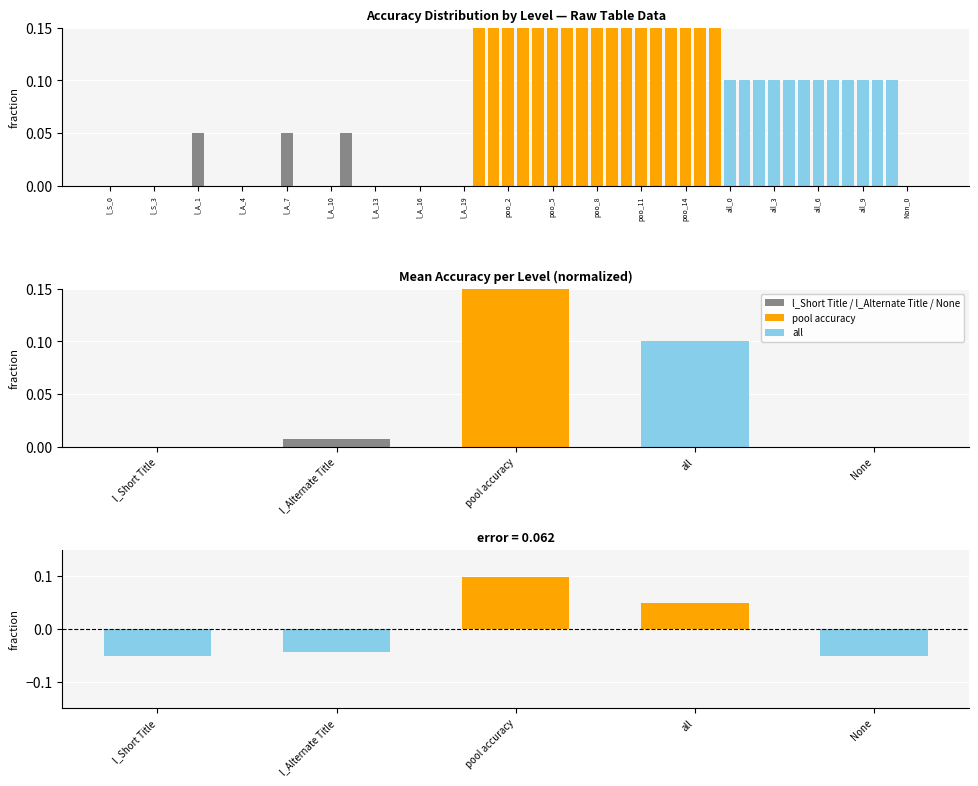

What is the difference between the maximum and minimum values?

0.1